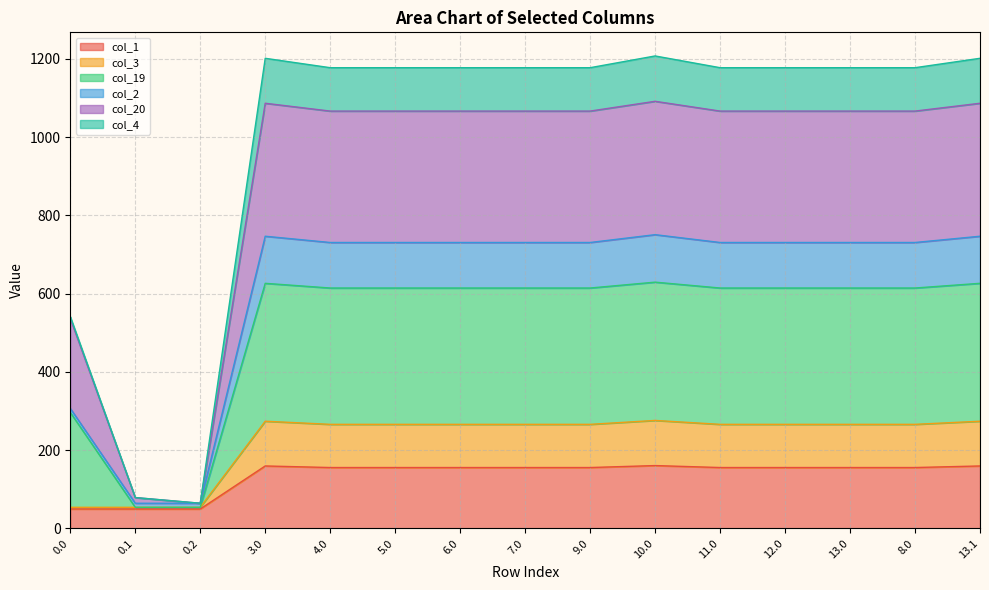

What are all the series names shown in the legend?

col_1, col_3, col_19, col_2, col_20, col_4